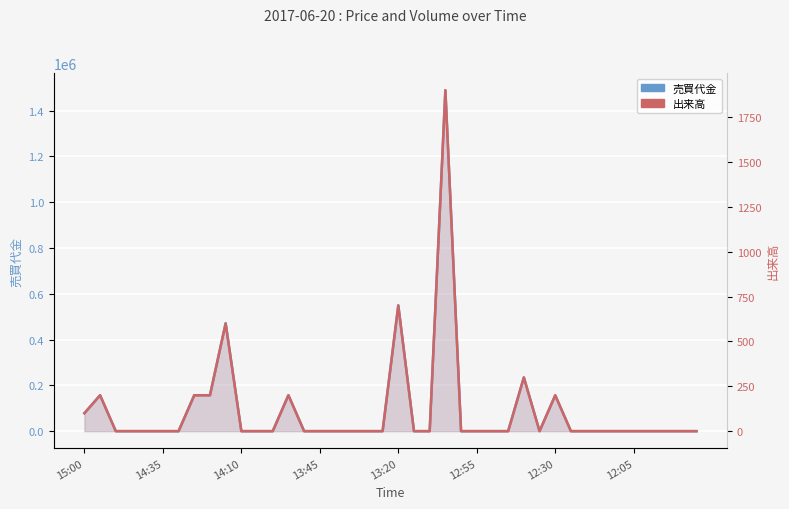

Between 12 and 19, which series saw the biggest shift?

売買代金